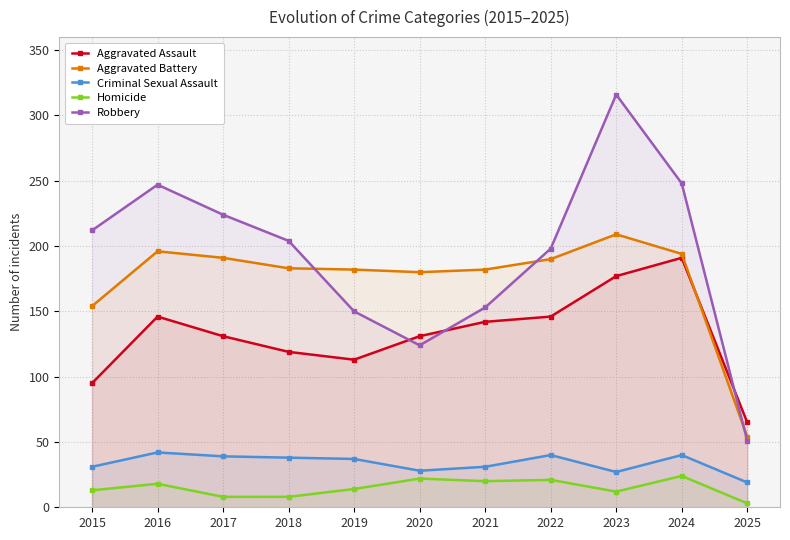

The value of Robbery at 2021 is 153. True or false?

True